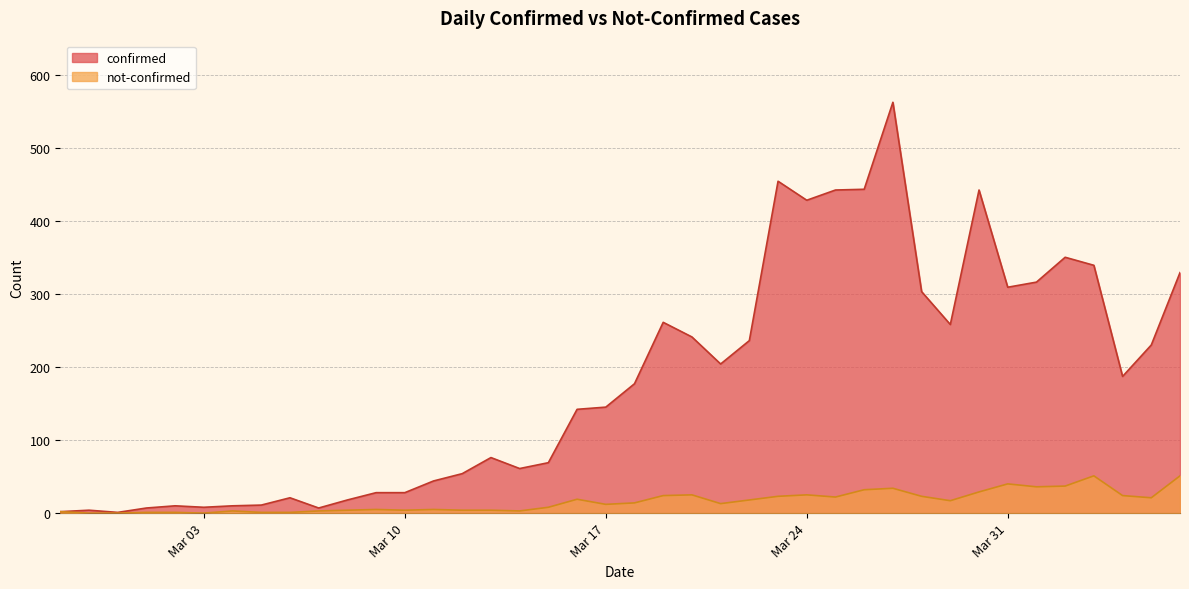

Count the number of data series in this chart.

2